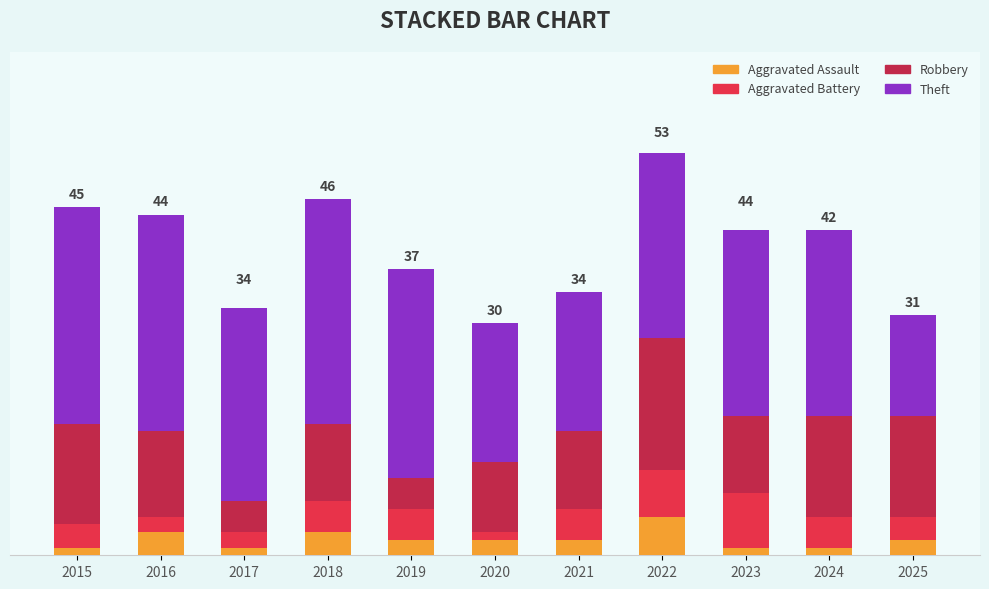

Where is Robbery nearest to the value 10?

2018